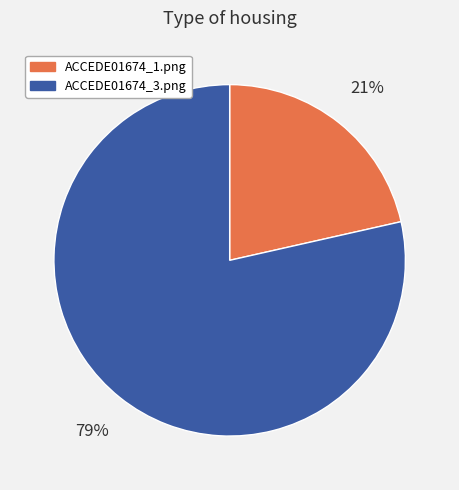

To the nearest percent, what portion does ACCEDE01674_3.png represent?

79%